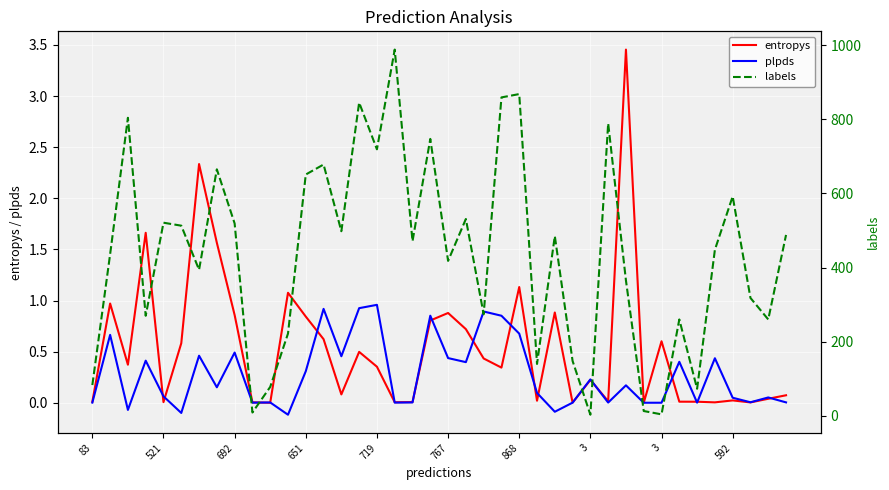

What is the difference between the maximum and second lowest values in the plpds series?

1.1